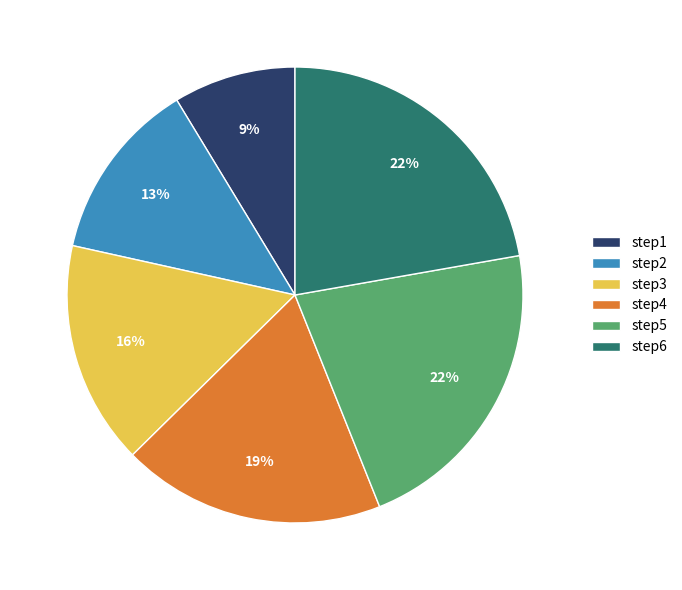

Does step2 represent more than half of the total?

No